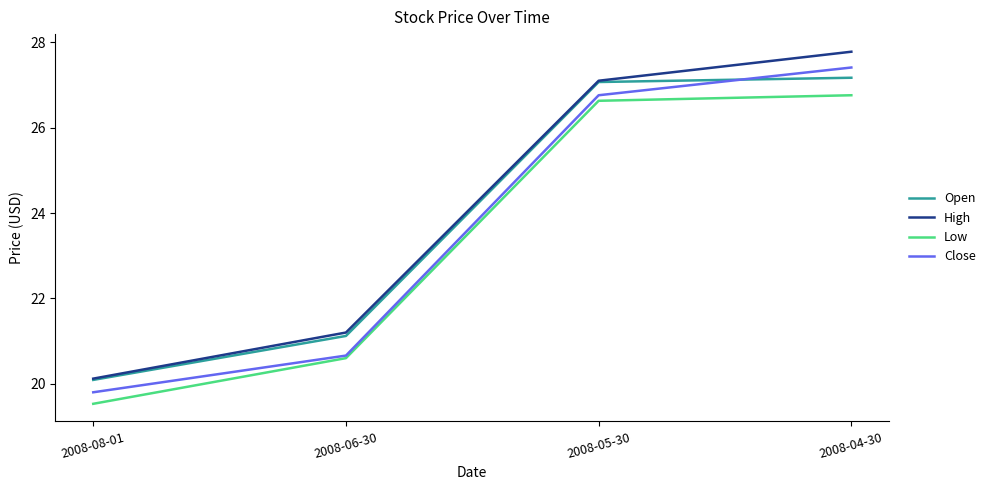

Is it true that High equals 27.1 at 2008-05-30?

True